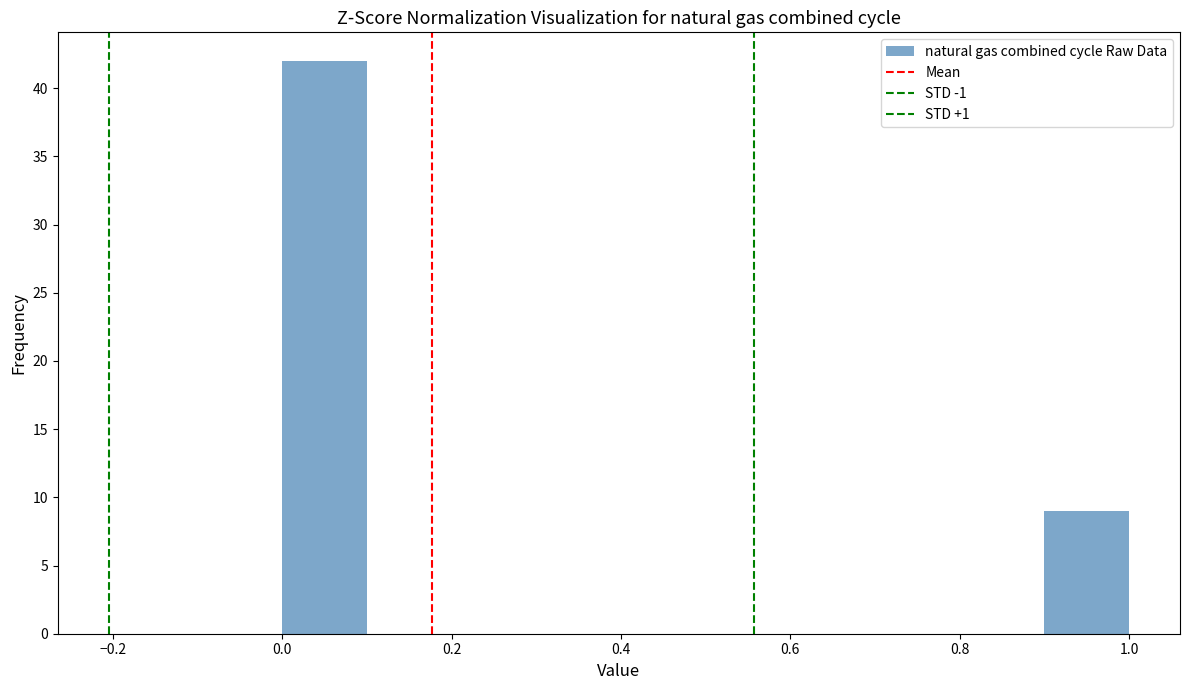

How tall is the bar that spans 0.9 to 1.0 on the x-axis? The values are not printed on the chart, so give them approximately, as read against the axis.

9